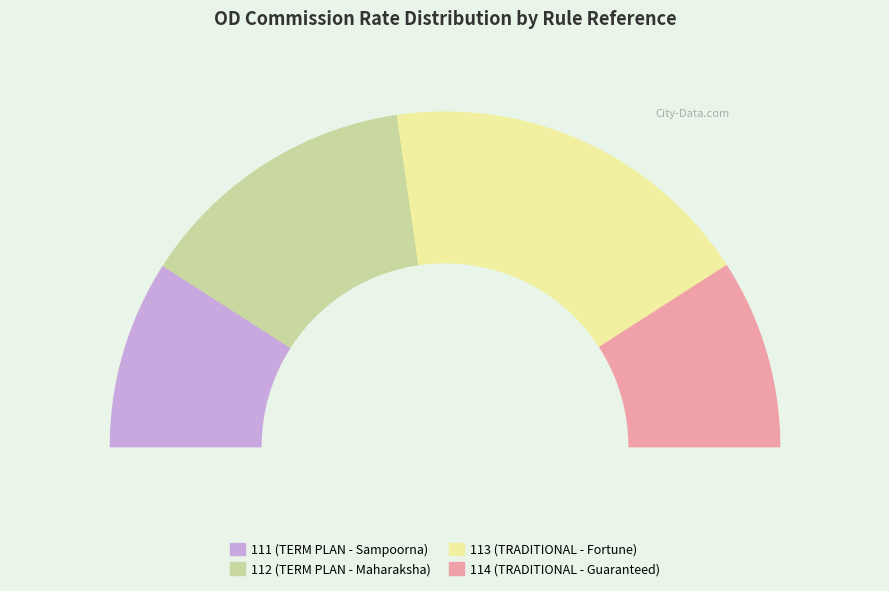

Does 113 account for over 50% of the chart?

No